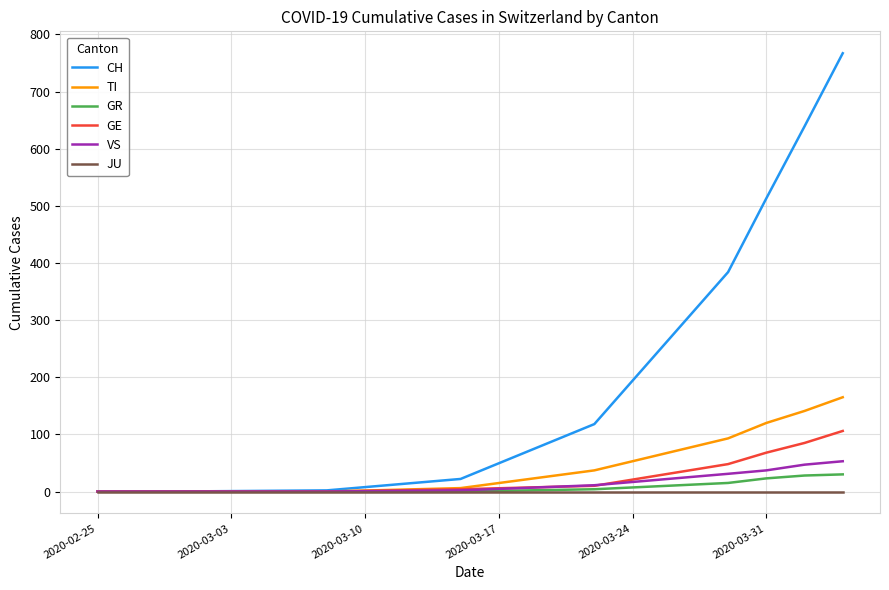

What is the maximum value for CH?

767